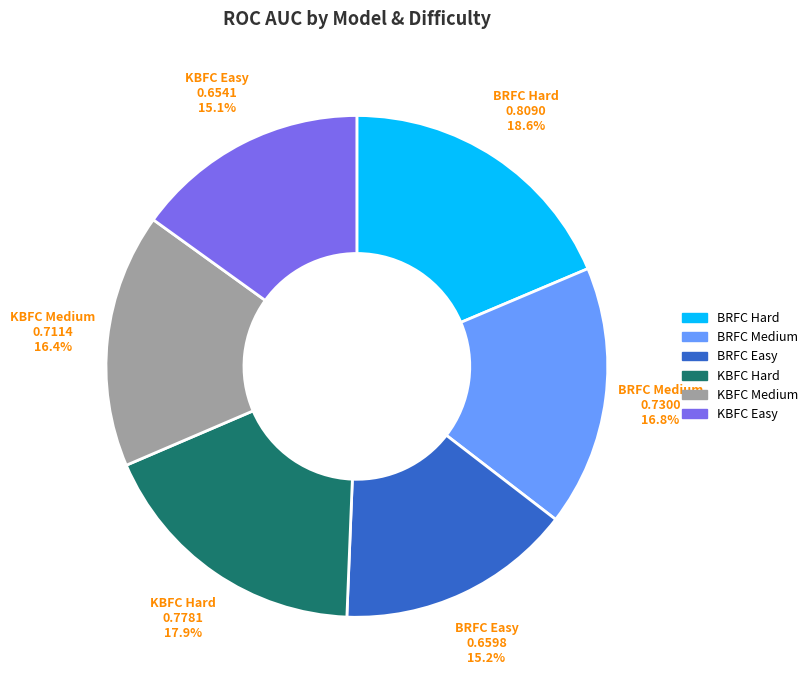

True or false: BRFC Hard accounts for 19% of the total.

True